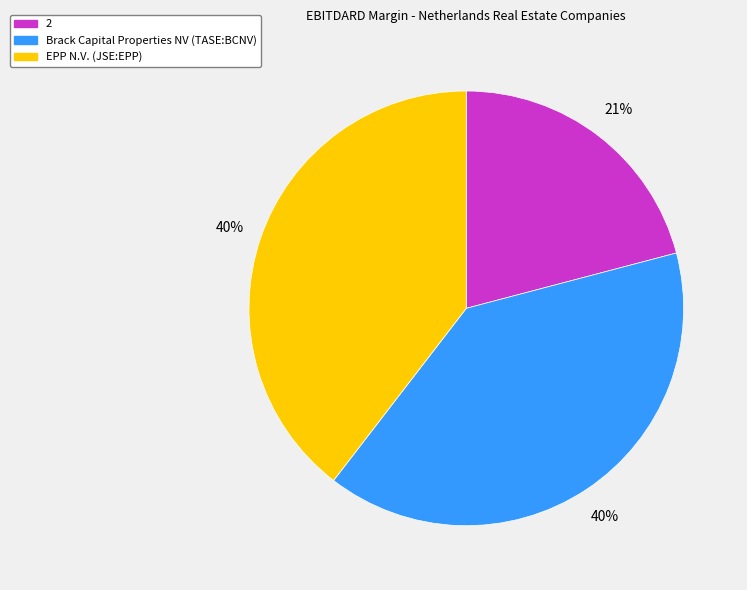

Combined, do Brack Capital Properties NV (TASE:BCNV) and 2 account for over 50%?

Yes